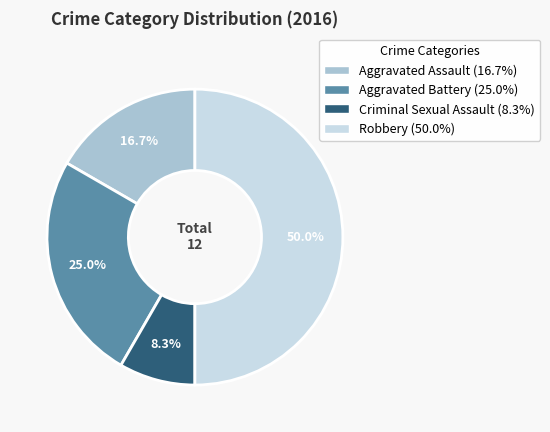

What is the largest slice in the pie chart?

Robbery